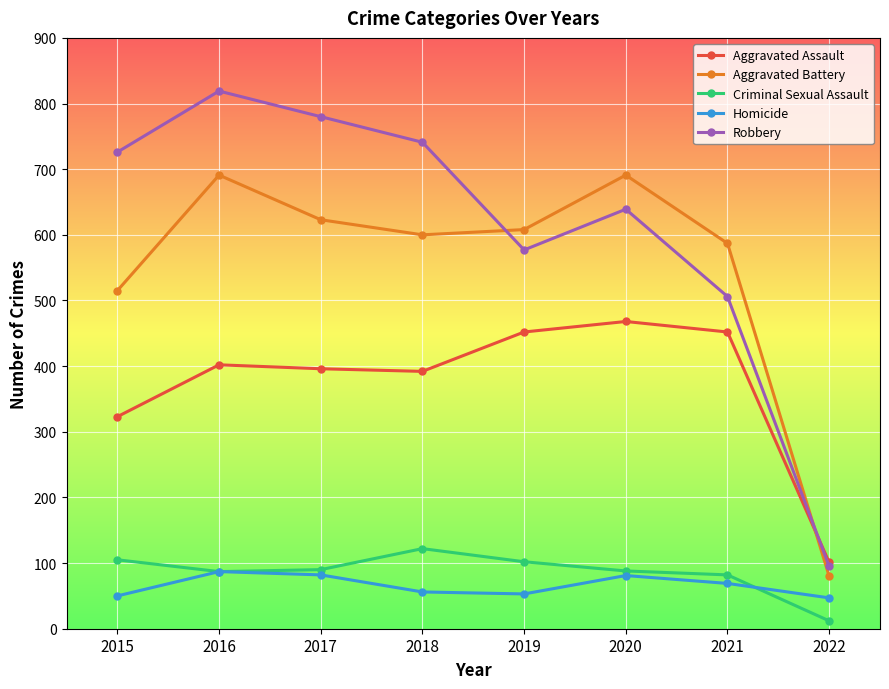

How many values in the Robbery series are below 726?

4